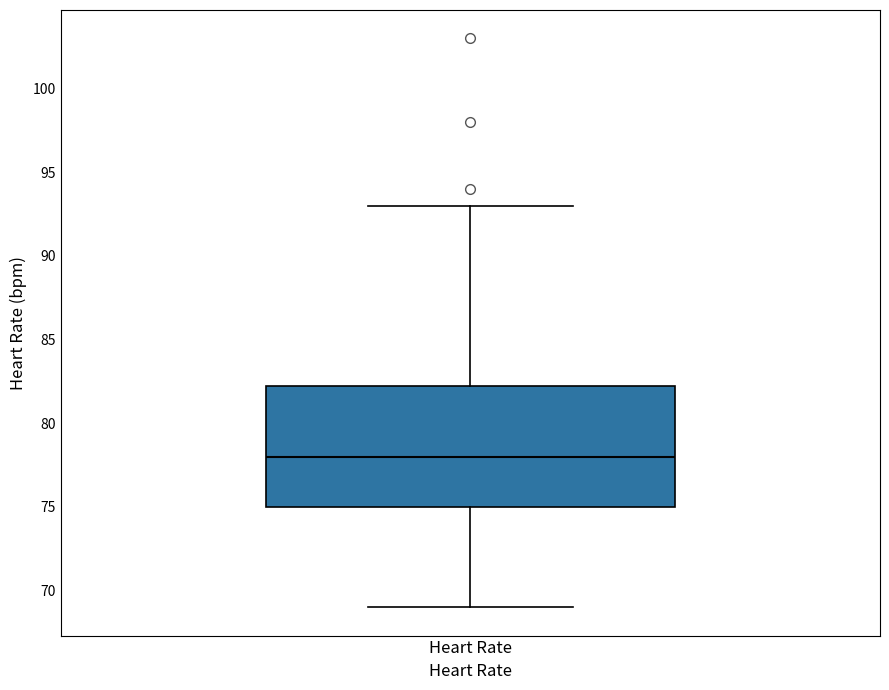

Transcribe this box plot: give where the median line is, the range the box spans, and where the two whiskers end, as read against the y-axis. The values are not printed on the chart, so give them approximately, as read against the axis.

median 78.0, box 75.0 to 82.5, whiskers 69.0 to 93.0